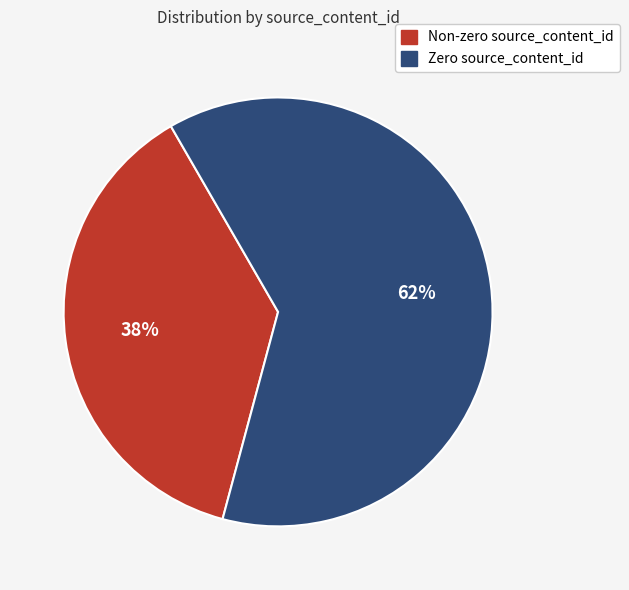

To the nearest percent, what is the average slice percentage?

50%